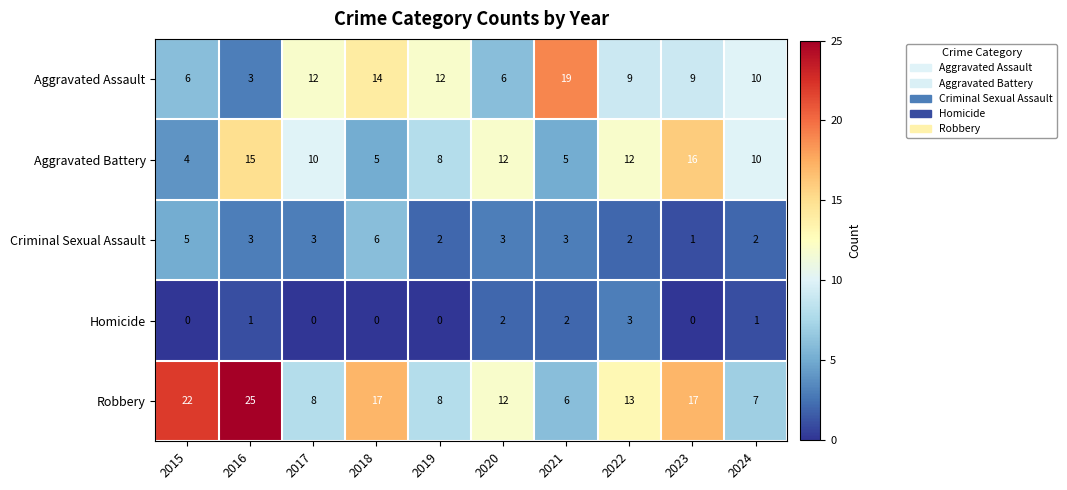

At which label does Robbery reach its peak?

2016